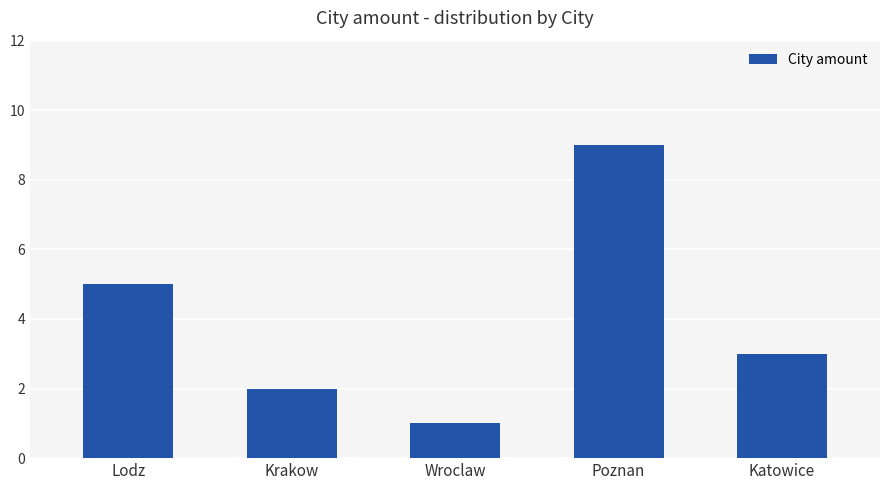

What is the greatest value displayed?

9